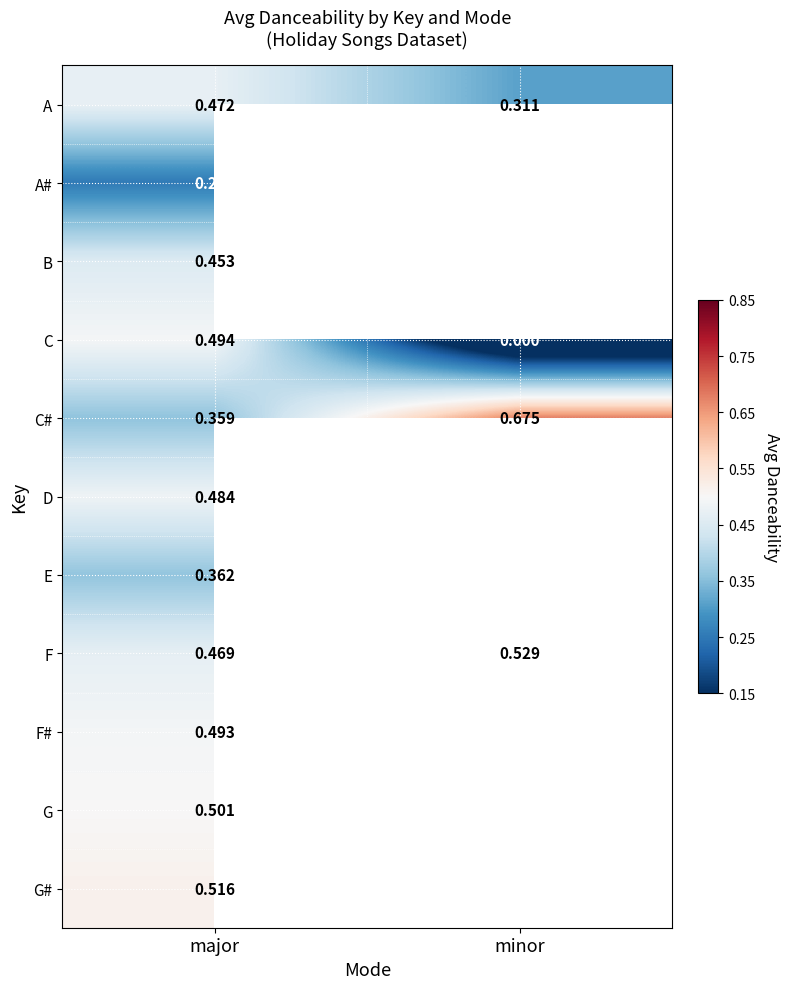

Which label corresponds to the smallest value in the chart?

minor